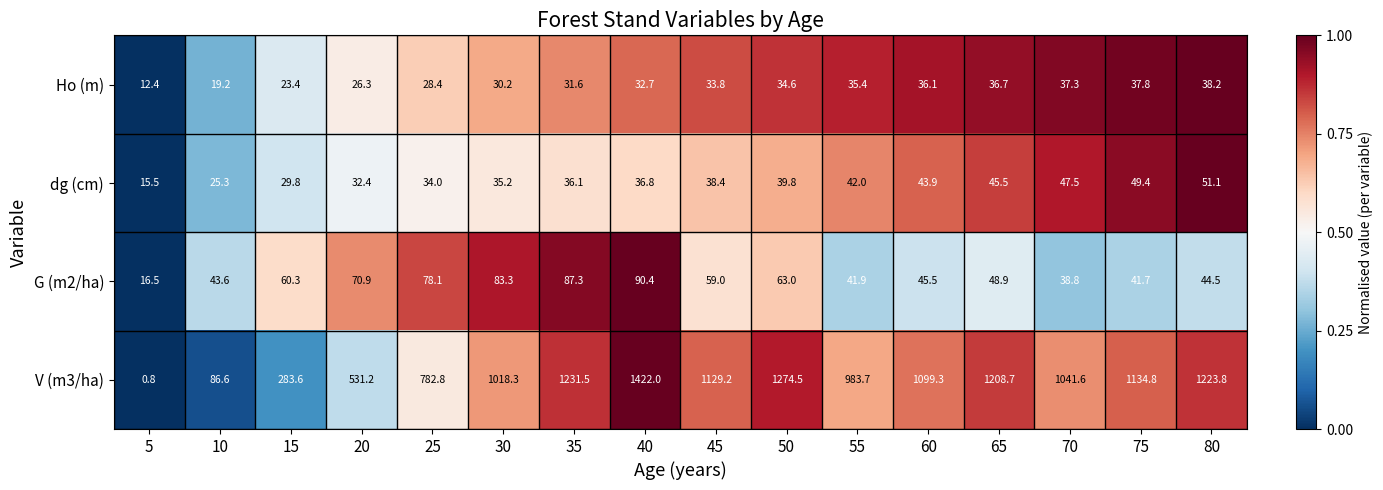

At which category is the sum across all series the highest?

40